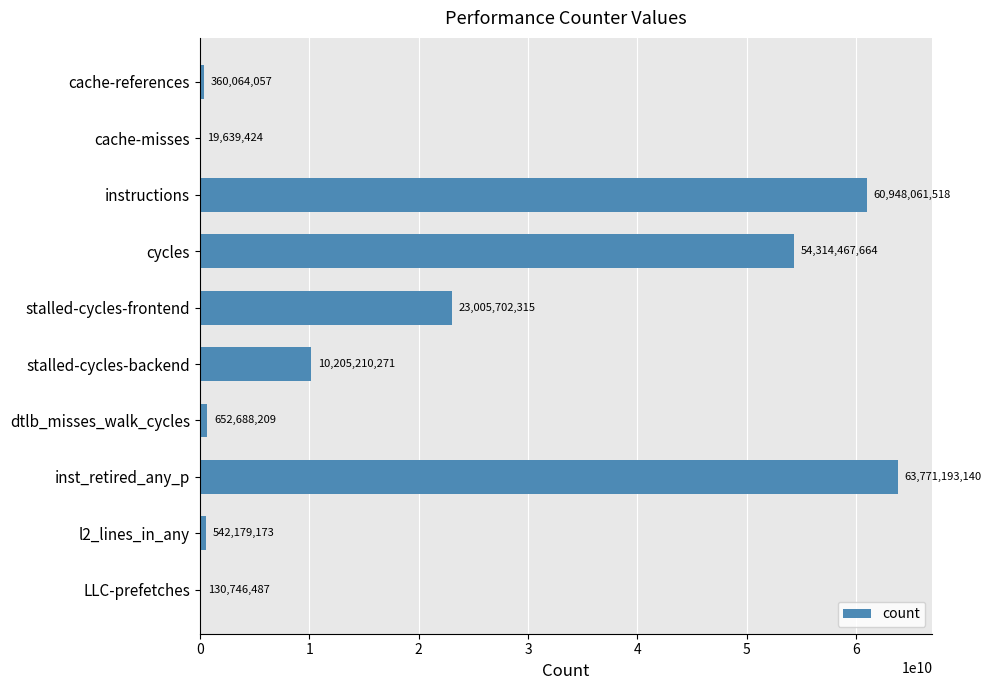

Which category has the highest value across all series?

inst_retired_any_p